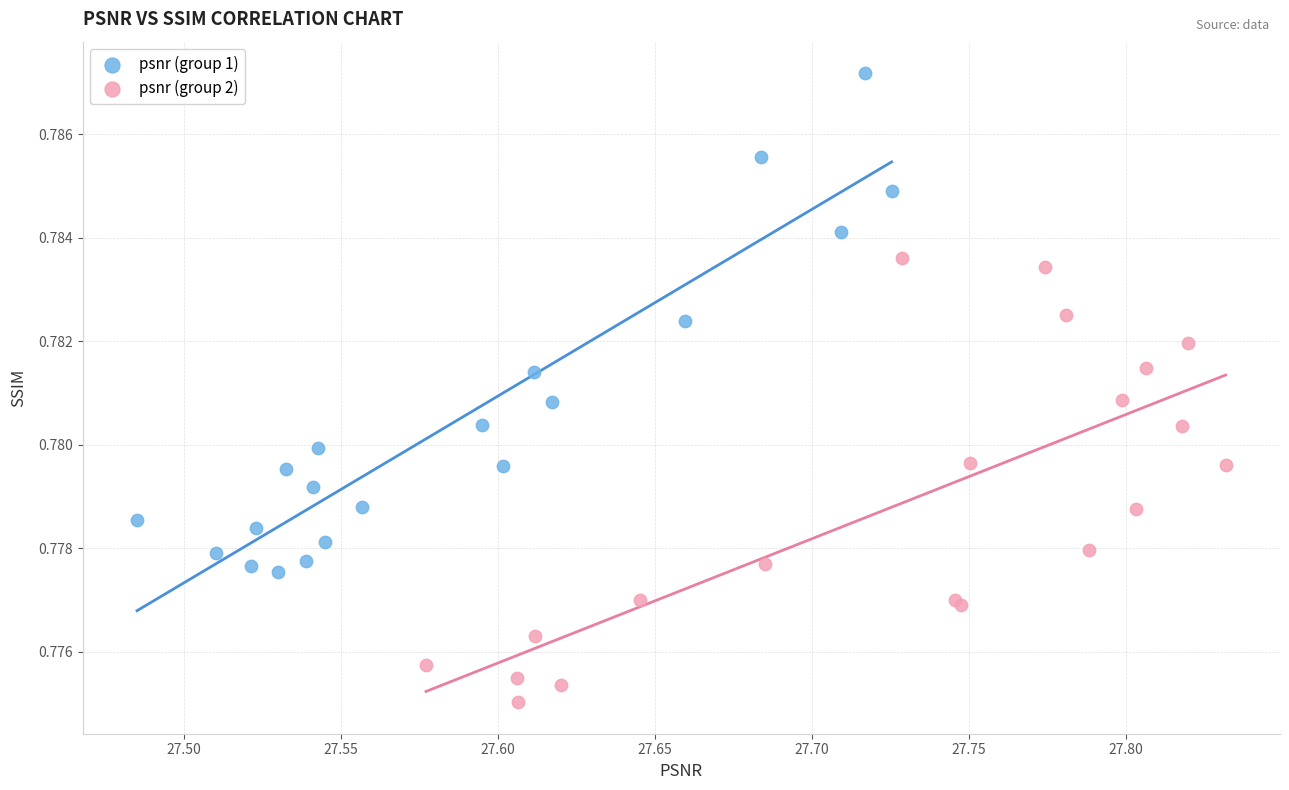

Which series contains the highest Y value?

psnr (group 1)